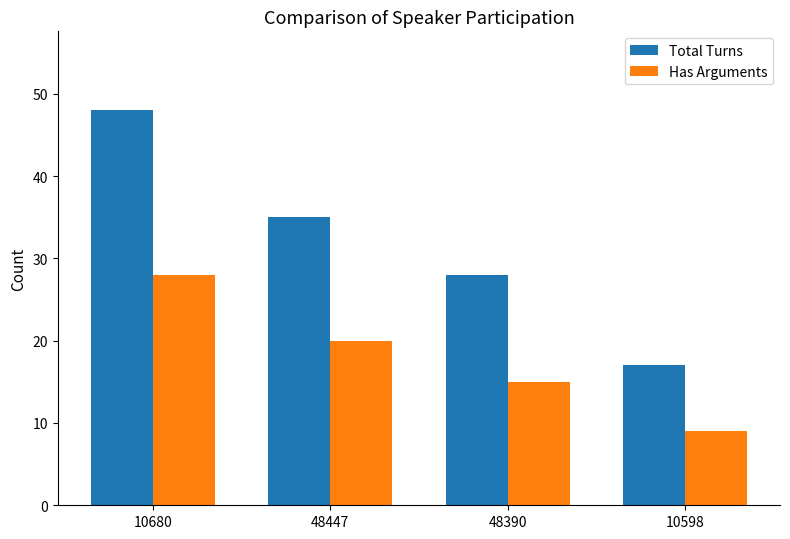

Count the number of categories in the chart.

4